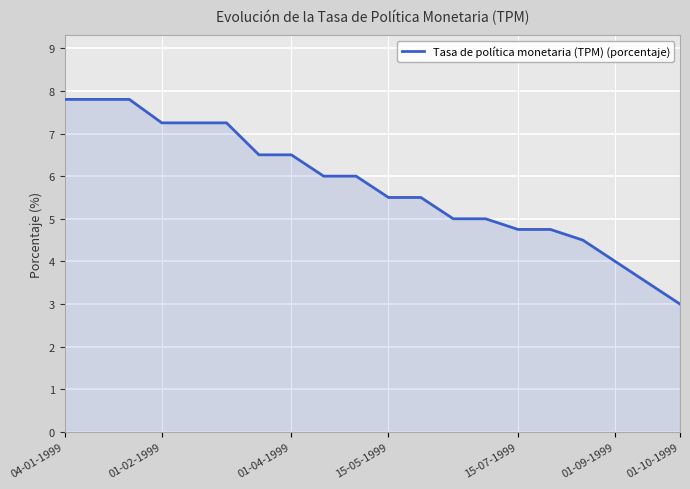

What is the difference between the maximum and minimum values?

4.8